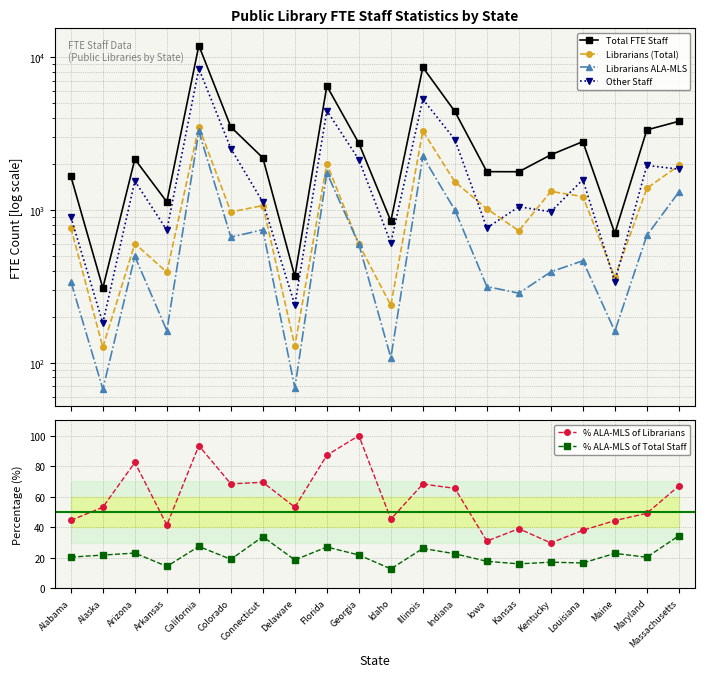

Reading left to right, extract all data points from this chart.

Total FTE Staff: Alabama=1661.4	Alaska=307.9	Arizona=2148.8	Arkansas=1127.5	California=11914.7	Colorado=3490.5	Connecticut=2191.8	Delaware=366.9	Florida=6471.4	Georgia=2729.8	Idaho=845.0	Illinois=8581.9	Indiana=4412.3	Iowa=1779.5	Kansas=1777.6	Kentucky=2294.5	Louisiana=2799.9	Maine=701.7	Maryland=3339.6	Massachusetts=3801.4
Librarians (Total): Alabama=763.2	Alaska=126.3	Arizona=602.1	Arkansas=390.9	California=3501.9	Colorado=969.4	Connecticut=1068.2	Delaware=128.4	Florida=2009.2	Georgia=595.9	Idaho=237.4	Illinois=3280.8	Indiana=1526.9	Iowa=1017.0	Kansas=729.4	Kentucky=1322.1	Louisiana=1222.0	Maine=362.1	Maryland=1384.0	Massachusetts=1952.9
Librarians ALA-MLS: Alabama=339.8	Alaska=67.1	Arizona=496.3	Arkansas=162.0	California=3271.2	Colorado=663.3	Connecticut=741.5	Delaware=68.2	Florida=1751.1	Georgia=595.9	Idaho=107.6	Illinois=2240.5	Indiana=999.5	Iowa=315.0	Kansas=284.9	Kentucky=393.1	Louisiana=464.5	Maine=160.6	Maryland=680.3	Massachusetts=1309.4
Other Staff: Alabama=898.3	Alaska=181.7	Arizona=1546.7	Arkansas=736.6	California=8412.8	Colorado=2521.1	Connecticut=1123.5	Delaware=238.6	Florida=4462.2	Georgia=2133.9	Idaho=607.5	Illinois=5301.0	Indiana=2885.4	Iowa=762.5	Kansas=1048.2	Kentucky=972.4	Louisiana=1577.9	Maine=339.6	Maryland=1955.6	Massachusetts=1848.4
% ALA-MLS of Librarians: Alabama=44.5	Alaska=53.1	Arizona=82.4	Arkansas=41.5	California=93.4	Colorado=68.4	Connecticut=69.4	Delaware=53.2	Florida=87.2	Georgia=100.0	Idaho=45.3	Illinois=68.3	Indiana=65.5	Iowa=31.0	Kansas=39.1	Kentucky=29.7	Louisiana=38.0	Maine=44.4	Maryland=49.1	Massachusetts=67.0
% ALA-MLS of Total Staff: Alabama=20.4	Alaska=21.8	Arizona=23.1	Arkansas=14.4	California=27.4	Colorado=19.0	Connecticut=33.8	Delaware=18.6	Florida=27.1	Georgia=21.8	Idaho=12.7	Illinois=26.1	Indiana=22.6	Iowa=17.7	Kansas=16.0	Kentucky=17.1	Louisiana=16.6	Maine=22.9	Maryland=20.4	Massachusetts=34.4